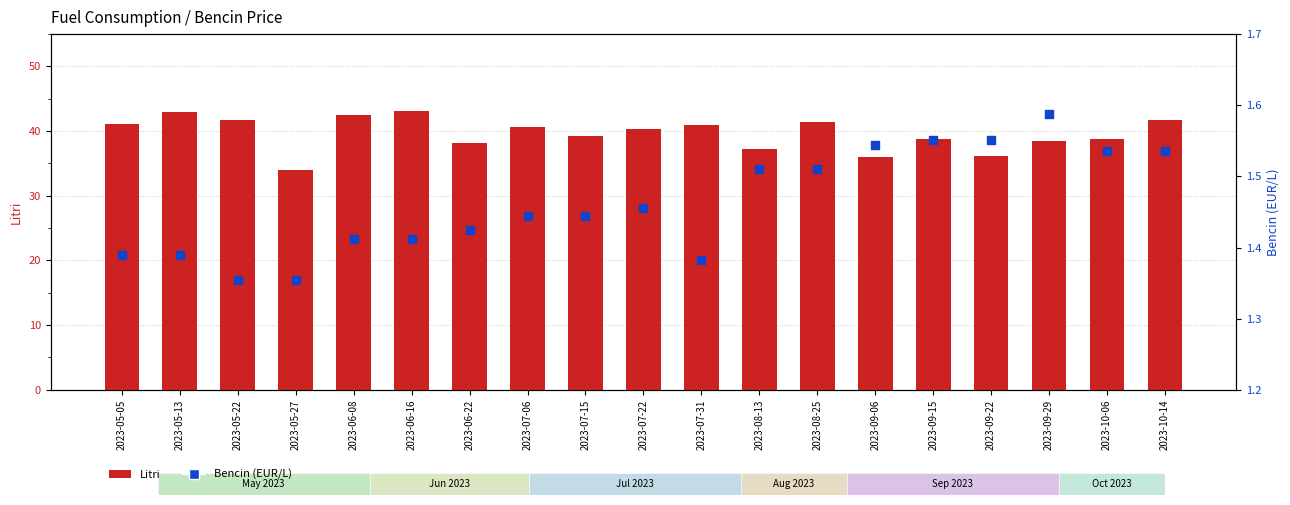

At how many categories does at least one series exceed 11?

19